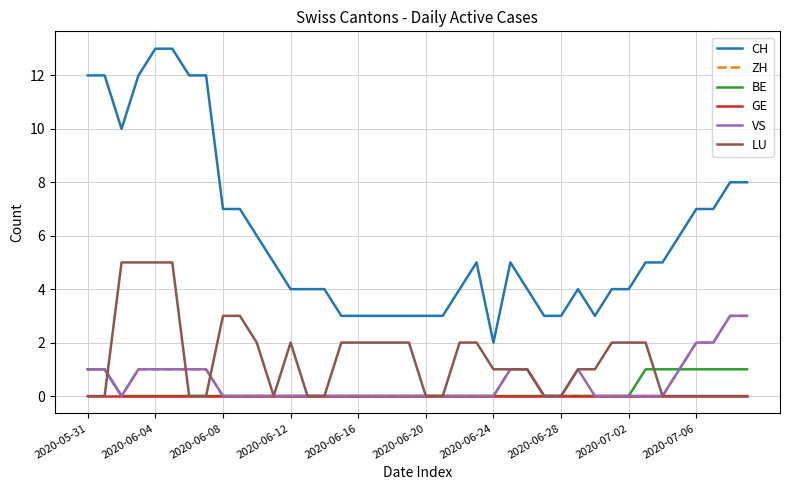

Which series has the largest total across all categories?

CH